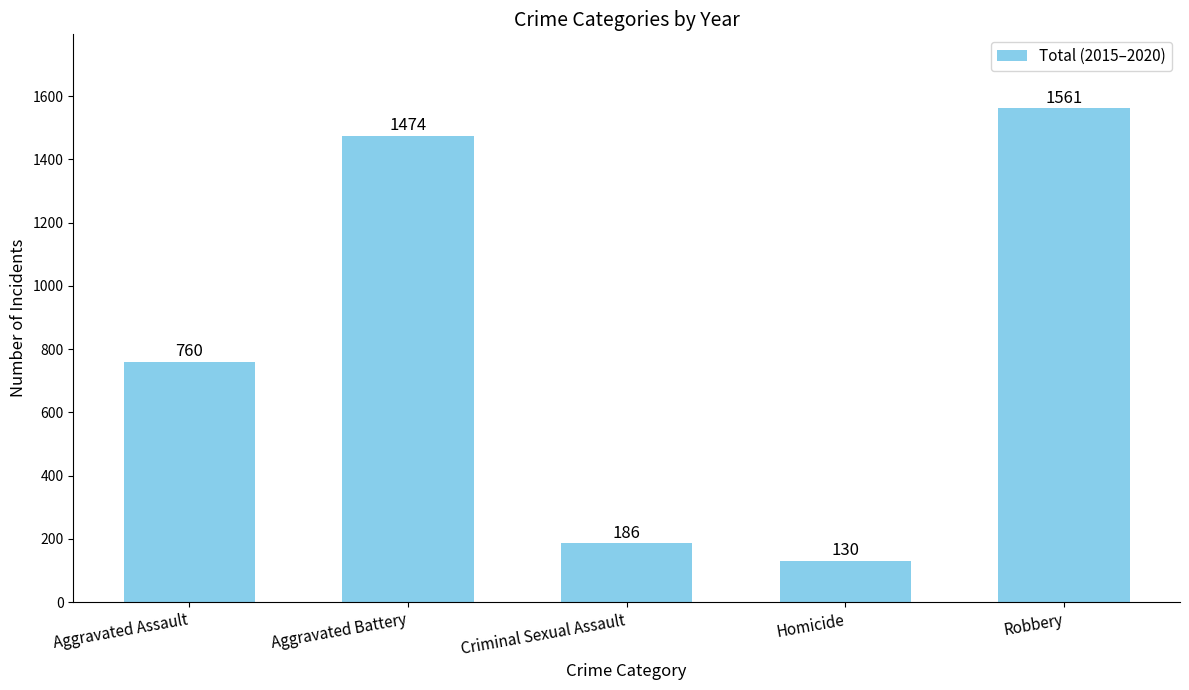

Read the value at Robbery, to the nearest 50.

1550